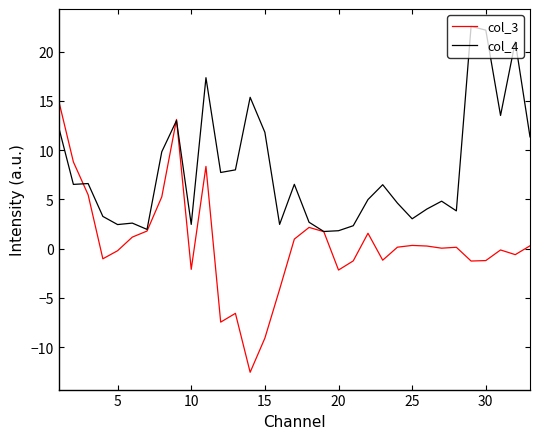

What is the sum of all col_4 values?

261.1